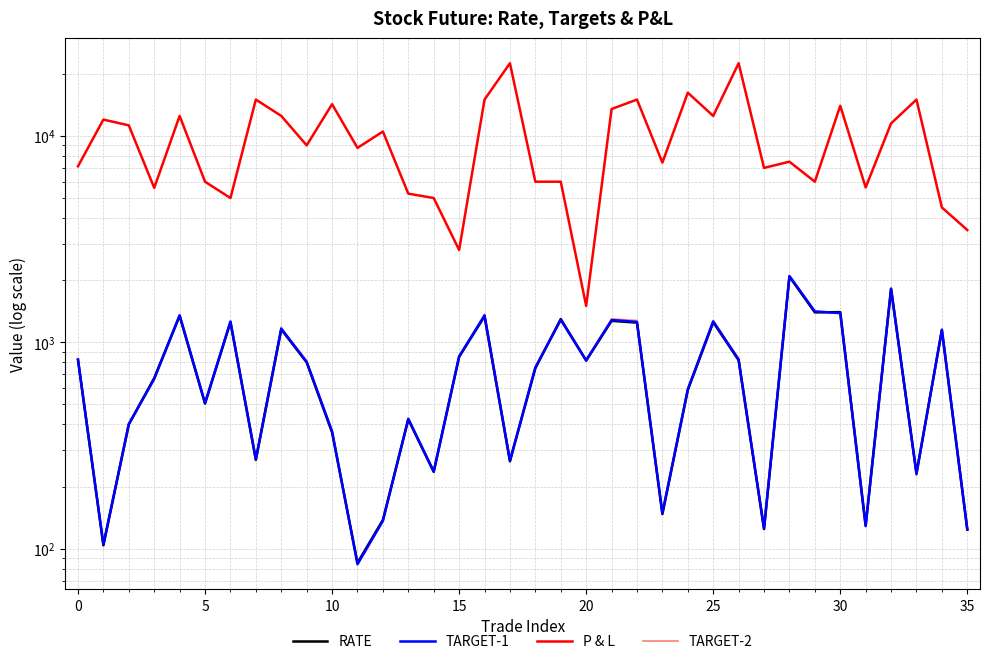

What is the sum of the TARGET-1 values at 25 and 18?

2017.0